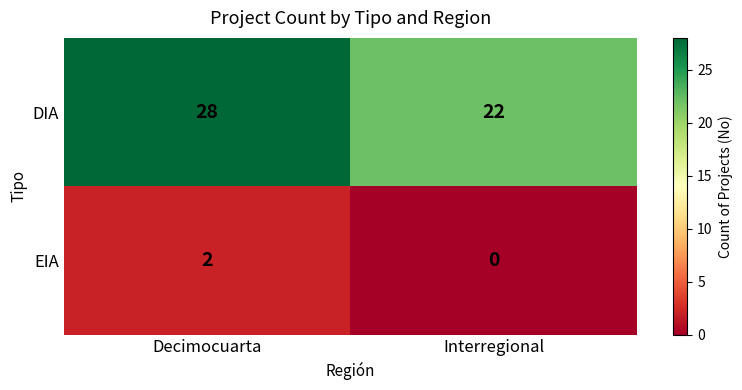

Reading left to right, list all the values displayed in this chart.

DIA: Decimocuarta=28	Interregional=22
EIA: Decimocuarta=2	Interregional=0